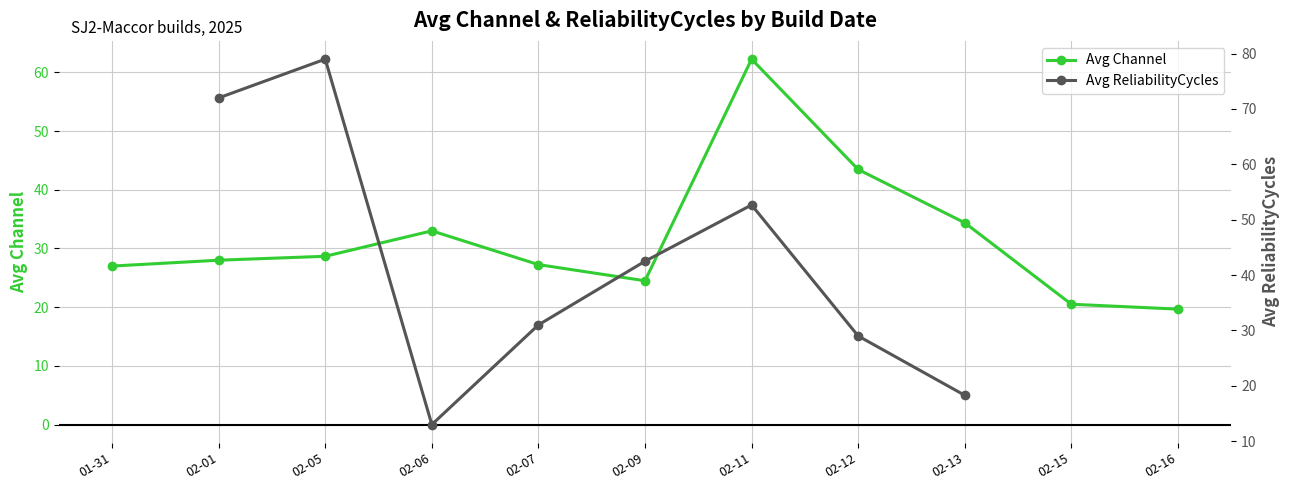

At 02-06, list the series in order from smallest to largest.

Avg ReliabilityCycles, Avg Channel